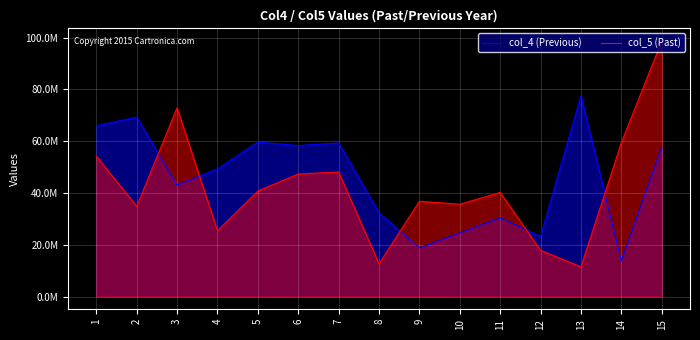

What is the difference between the maximum and minimum values in the col_4 (Previous) series?

63772535